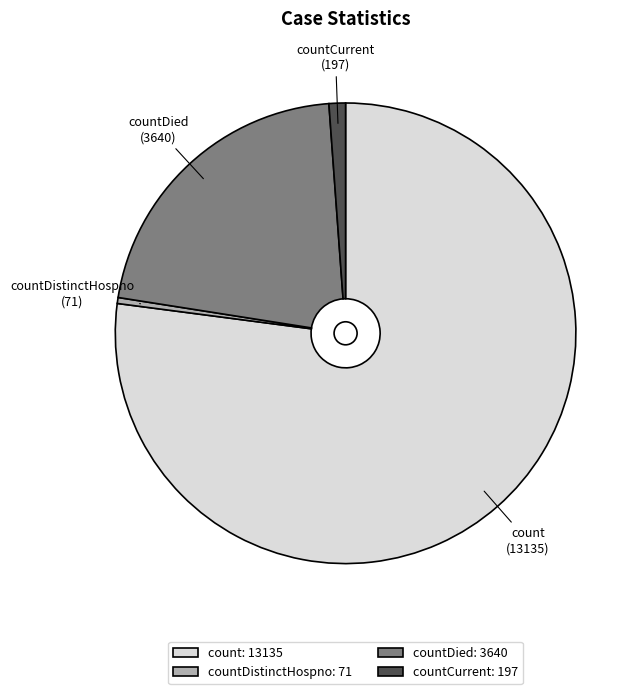

Which category has the smallest portion of the pie?

countDistinctHospno